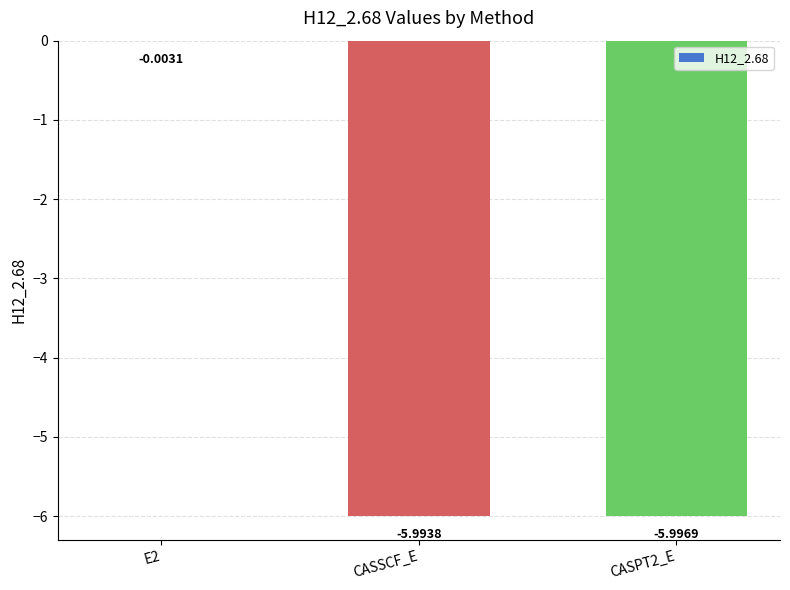

What is the sum of all values?

-12.0